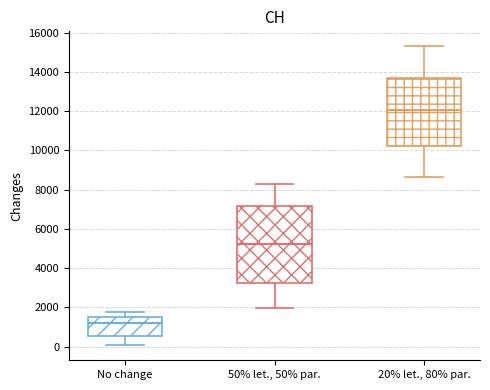

Which box's median line is the highest?

20% let., 80% par.